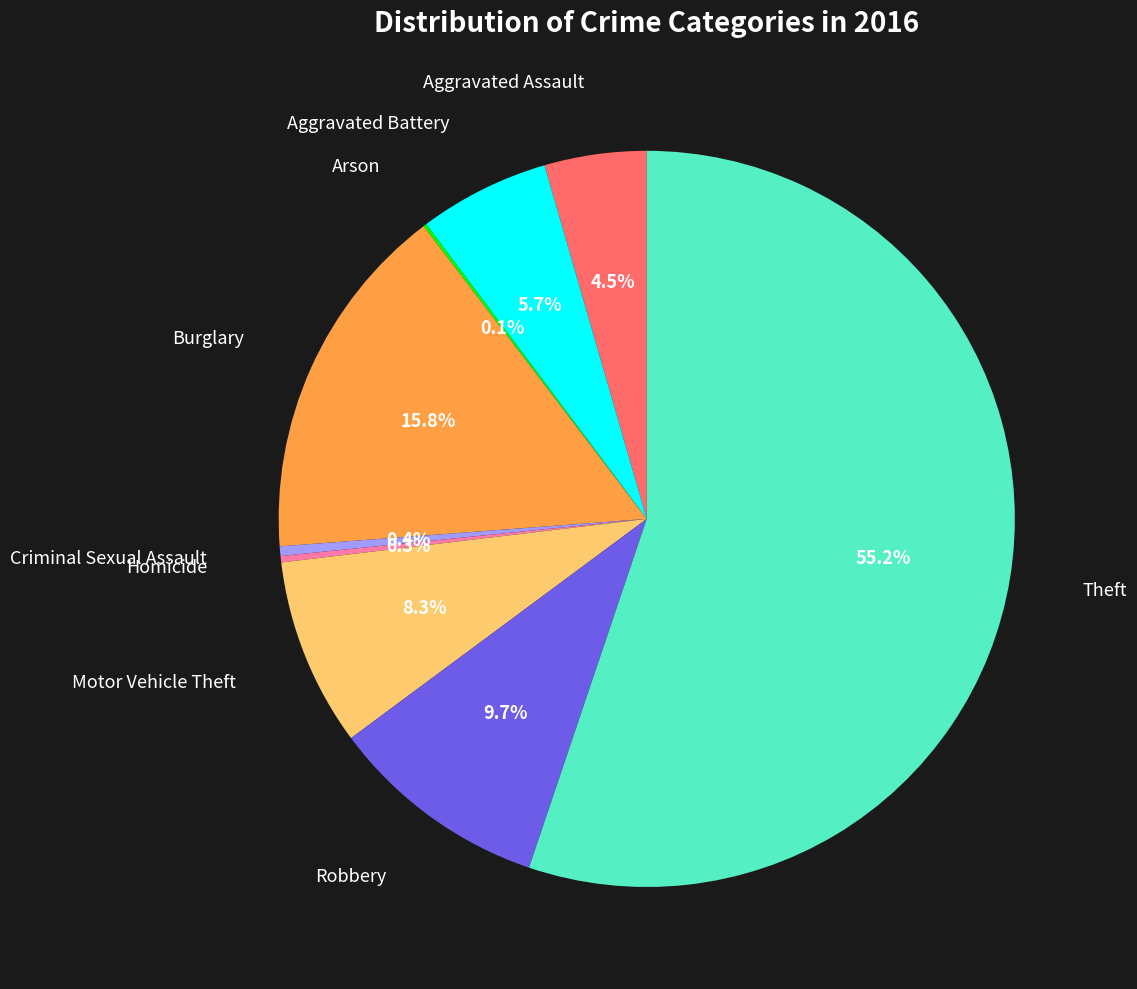

Is there any slice that represents more than half of the pie?

Yes